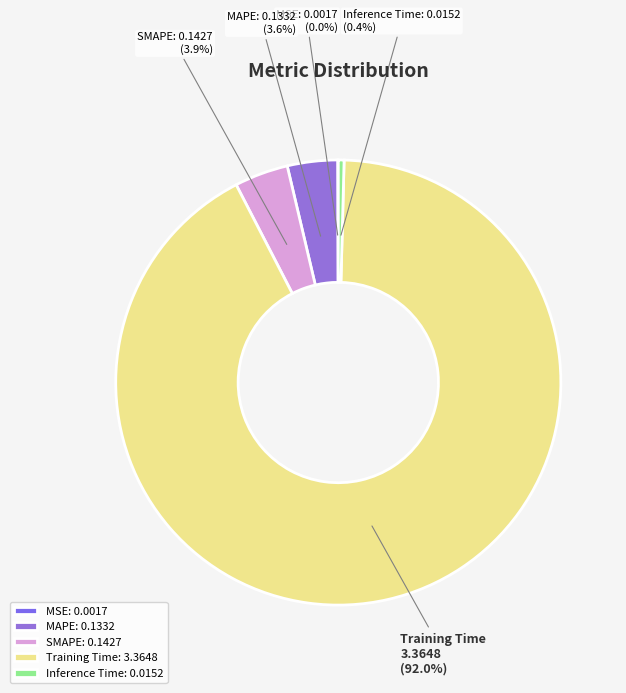

Combined, what portion of the pie is SMAPE and Inference Time?

4.3%